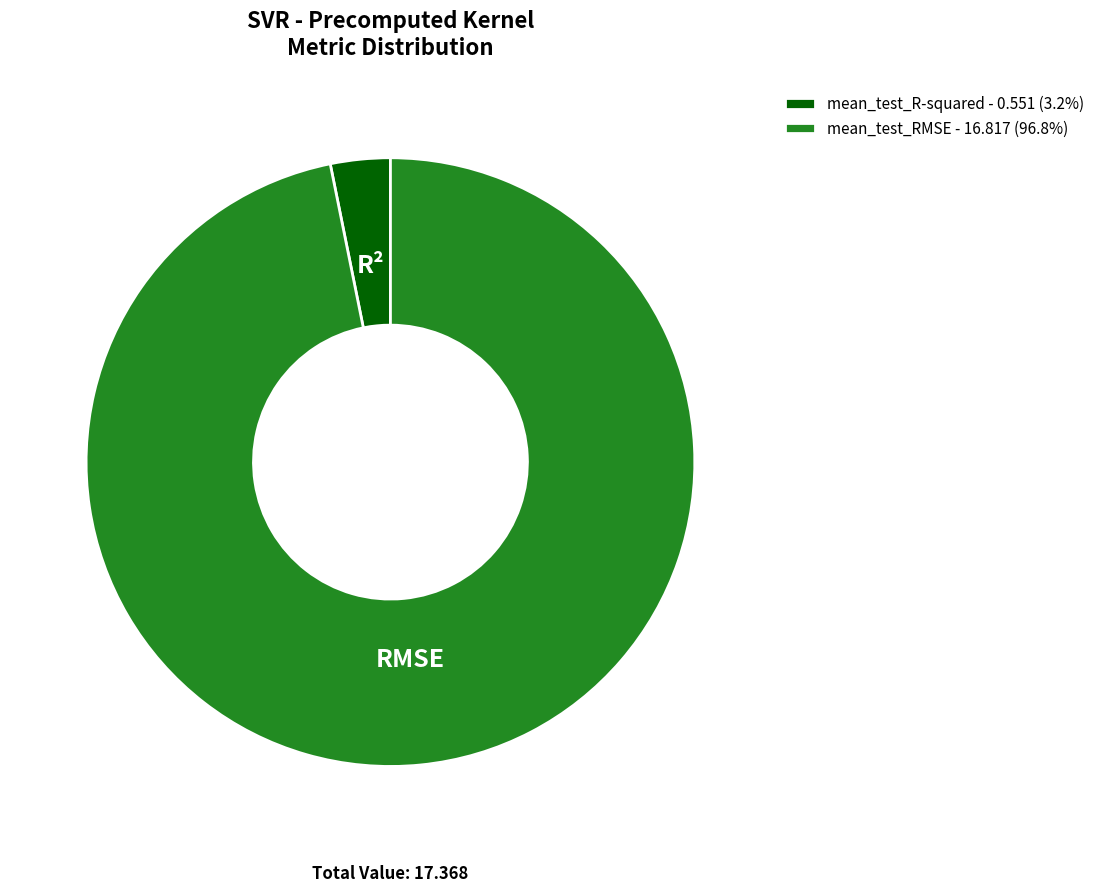

Is it true that mean_test_RMSE is 97% of the pie?

True